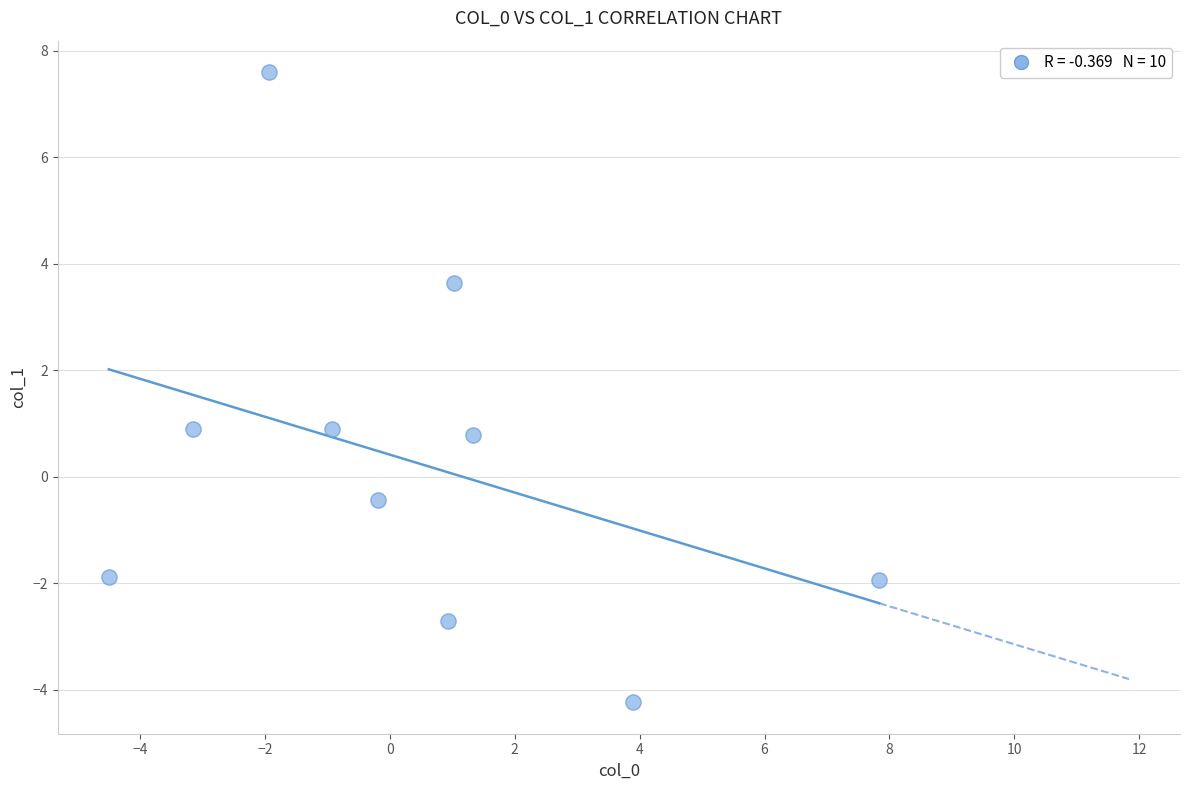

What is the range of X values (max minus min)?

12.3